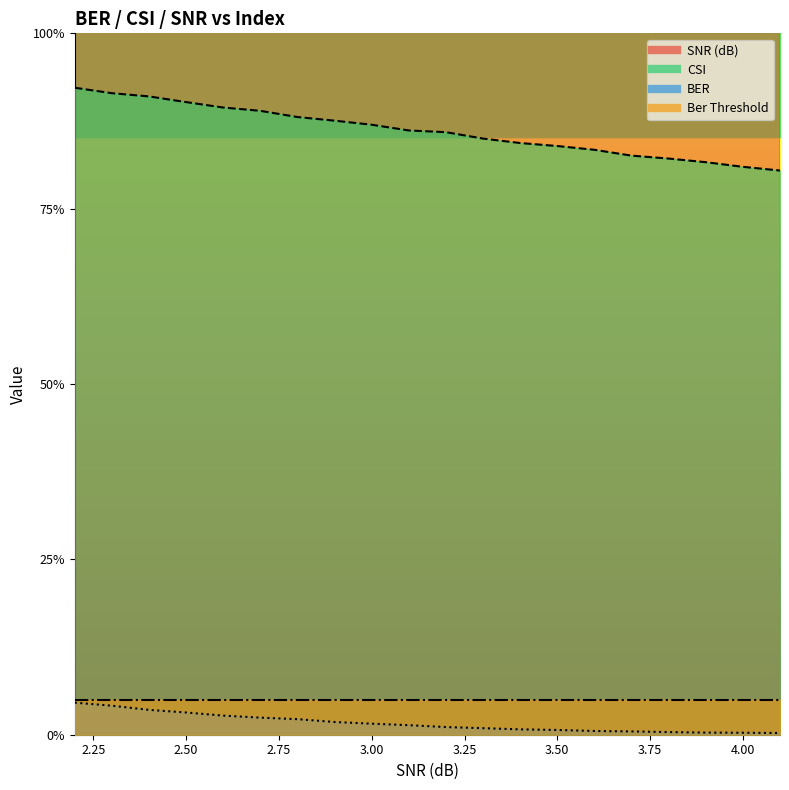

The CSI series shows 0.5 at 3.7. True or false?

False